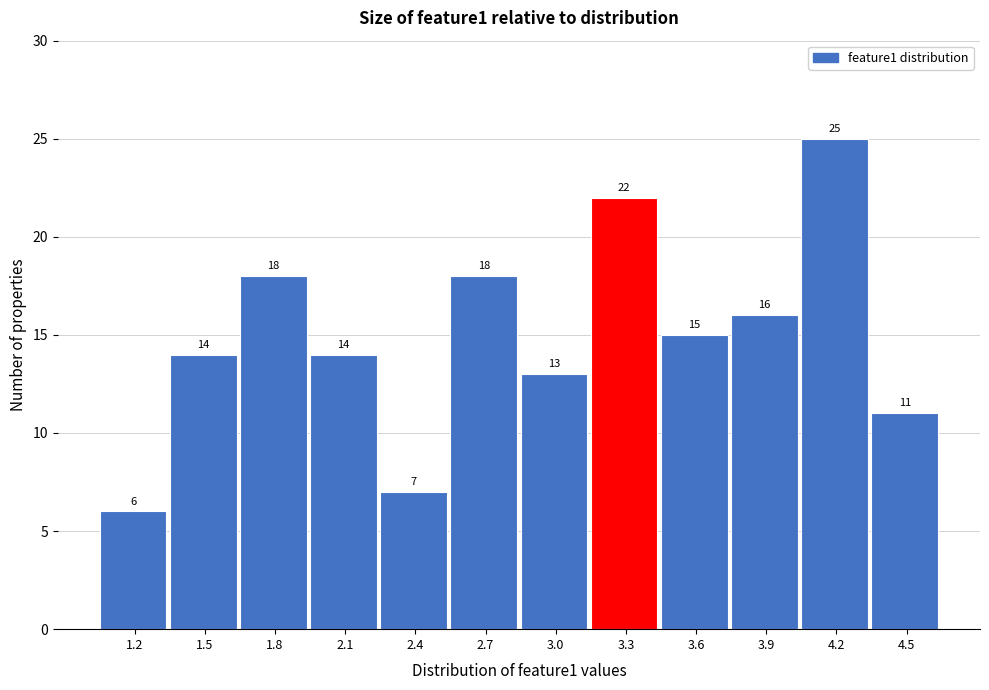

Reading left to right, extract all data points from this chart.

6	14	18	14	7	18	13	22	15	16	25	11